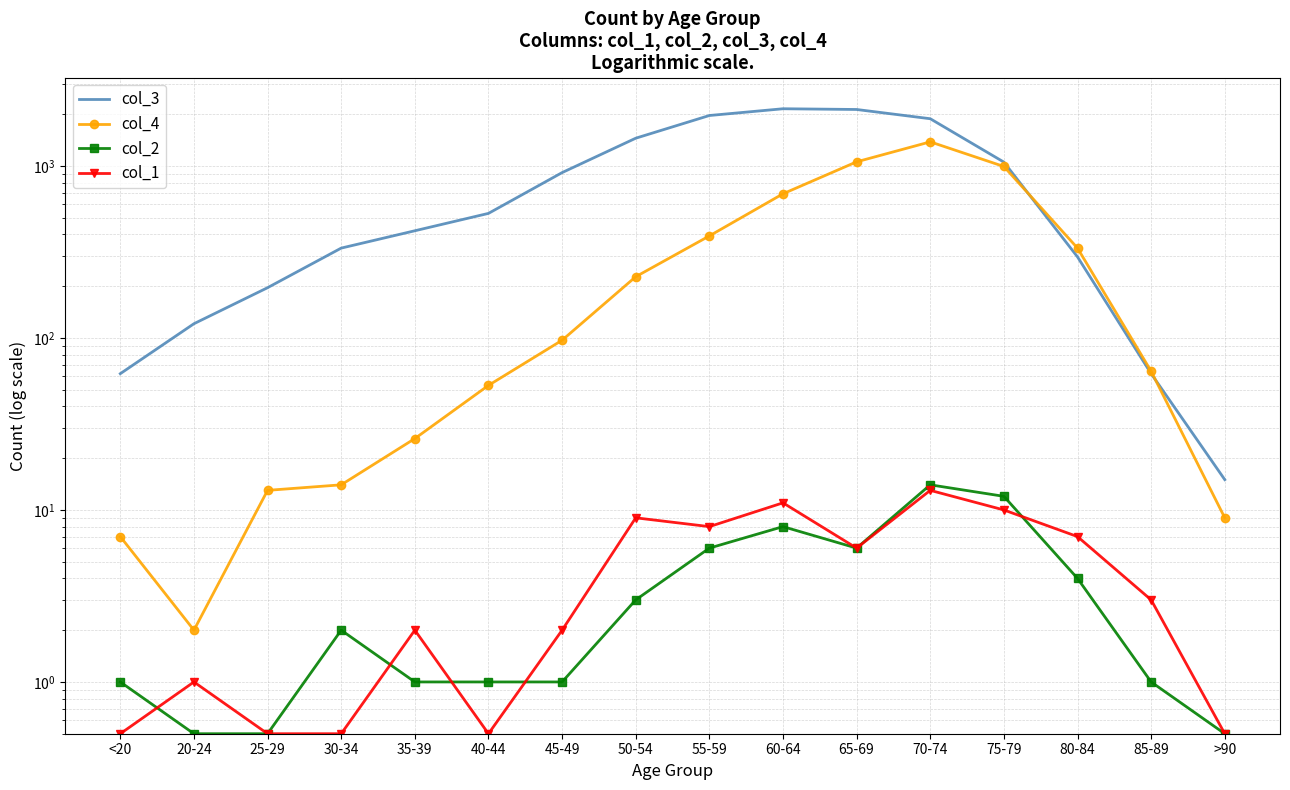

Where is col_2 nearest to the value 7?

55-59